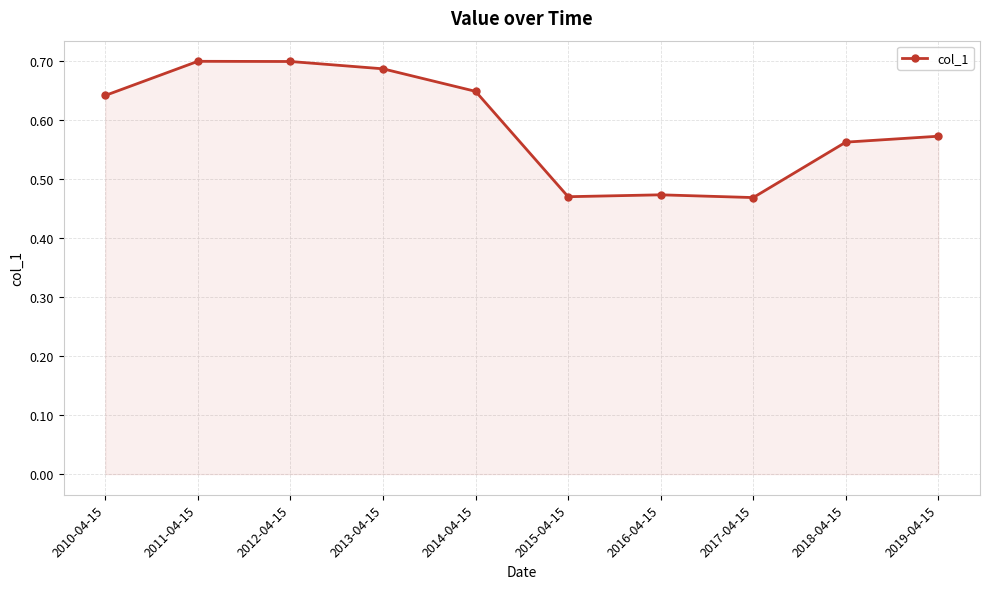

Which has a higher value, 2019-04-15 or 2012-04-15?

2012-04-15